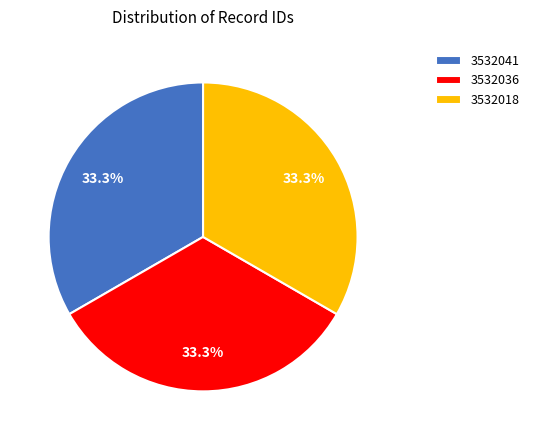

True or false: 3532018 accounts for 33% of the total.

True